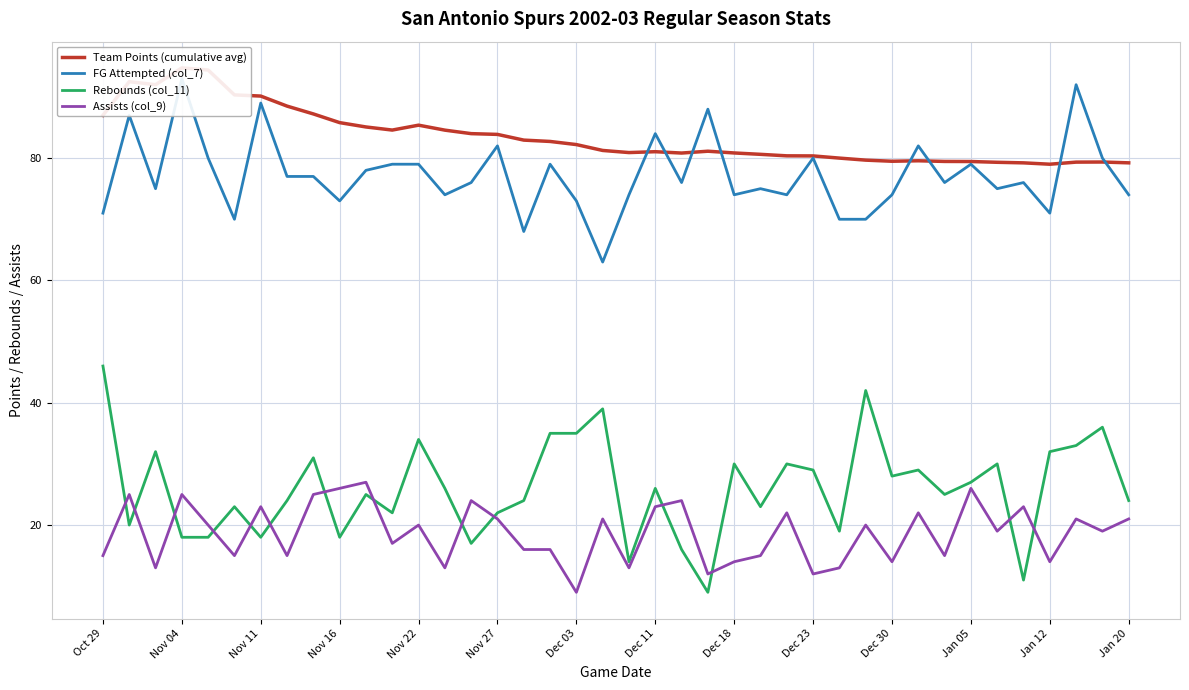

Which series ends up on top after the final intersection of Assists (col_9) and Rebounds (col_11)?

Rebounds (col_11)